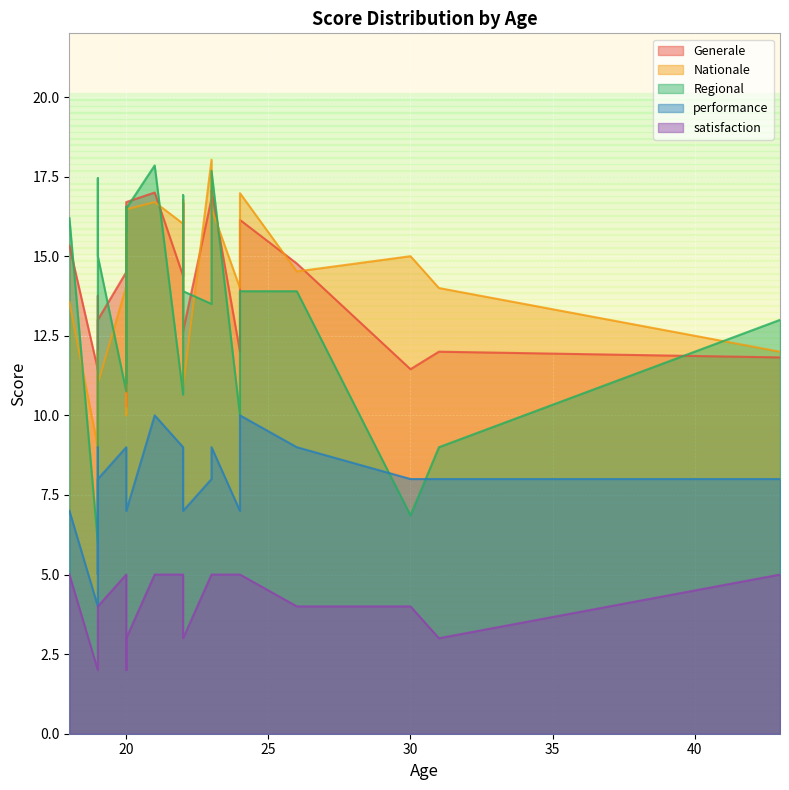

True or false: satisfaction has more than 0 points higher than both neighbors.

True